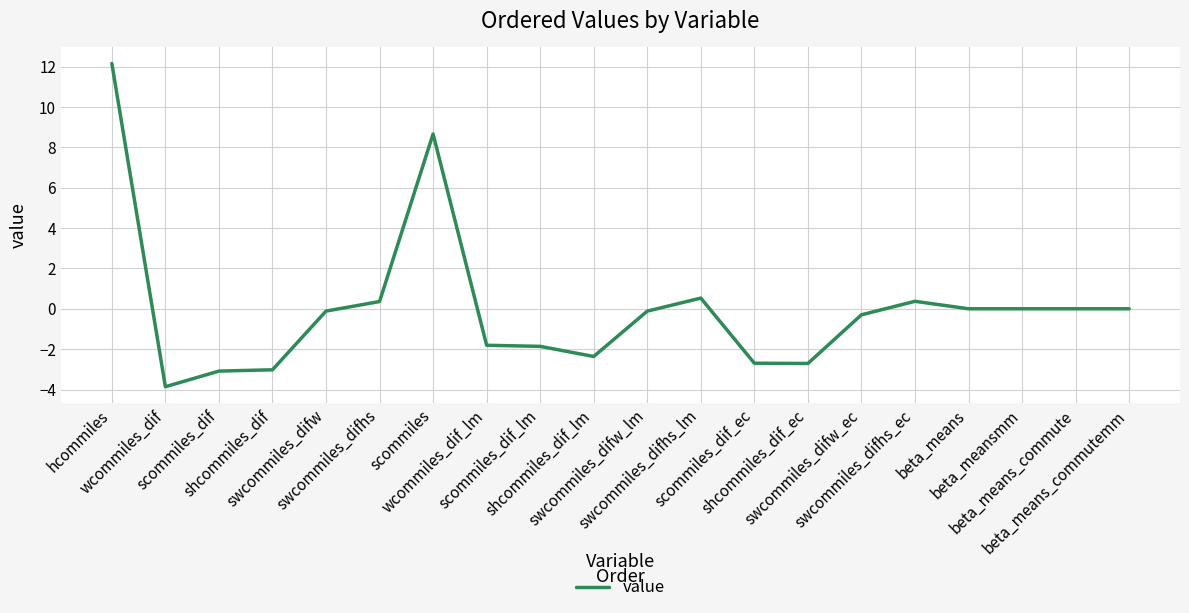

True or false: the data shows -3.1 at scommiles_dif.

True